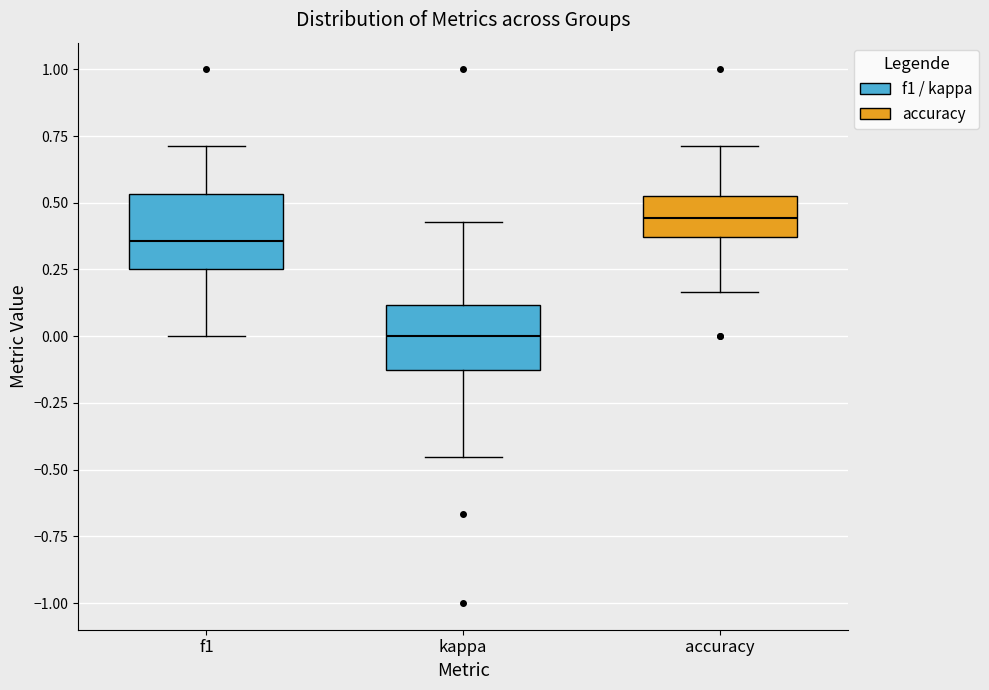

Where is the upper edge of the box for accuracy on the y-axis? The values are not printed on the chart, so give them approximately, as read against the axis.

0.55